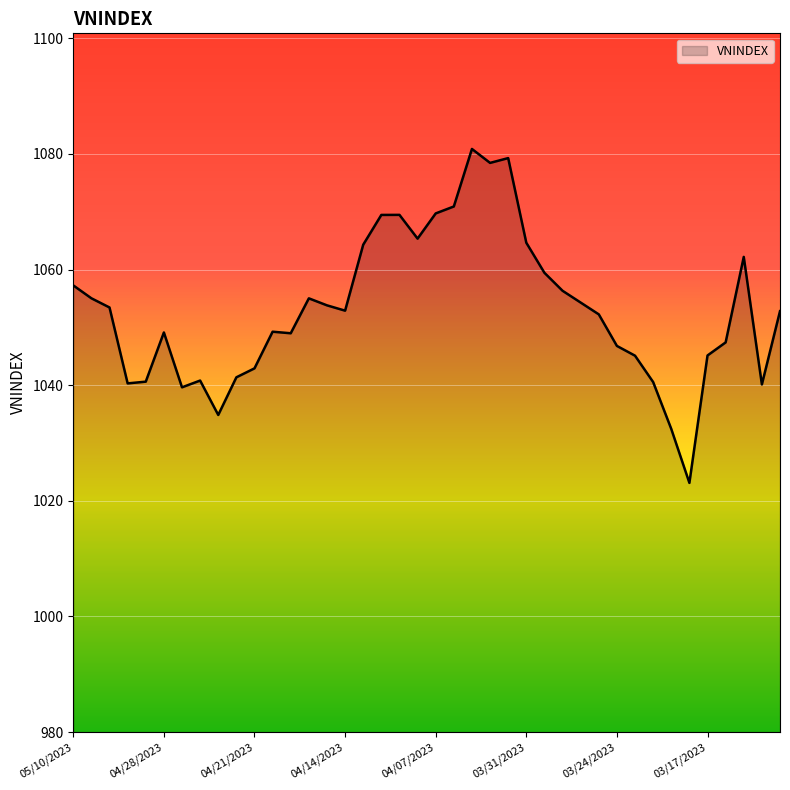

What is the minimum value shown in the chart?

1023.1